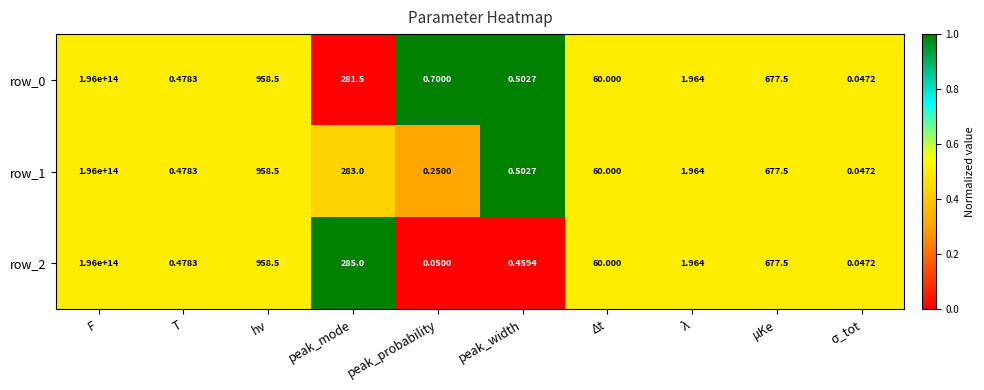

At which label does row_1 first exceed 60?

F